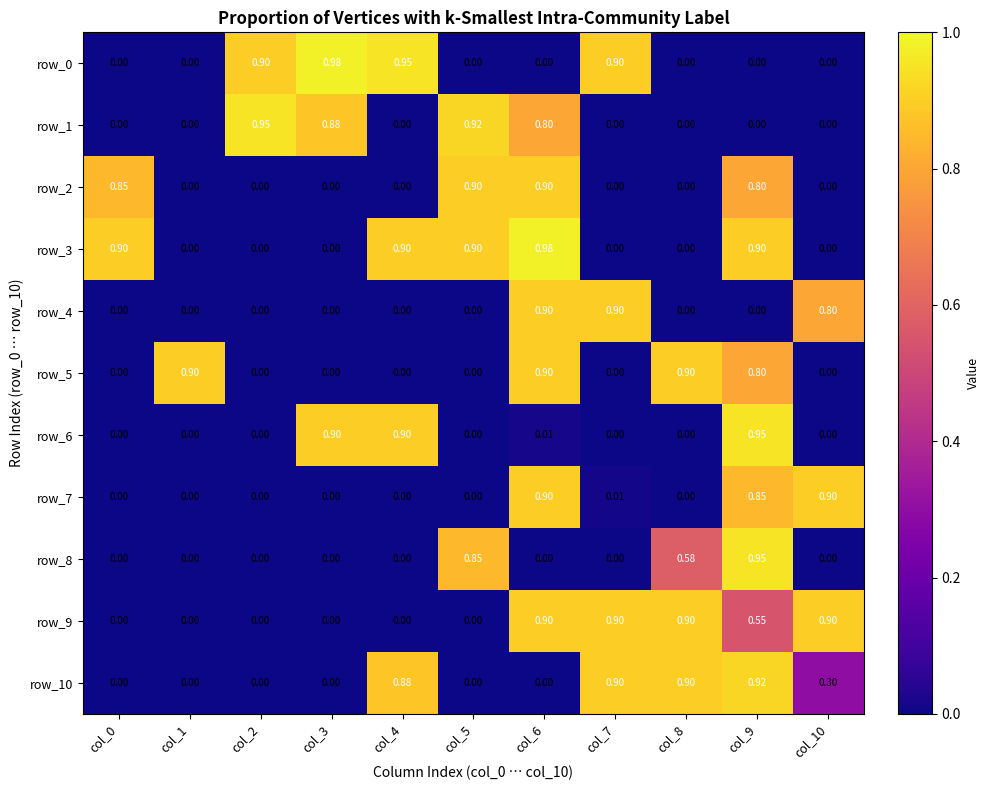

Between col_6 and col_9, which series saw the biggest shift?

row_8